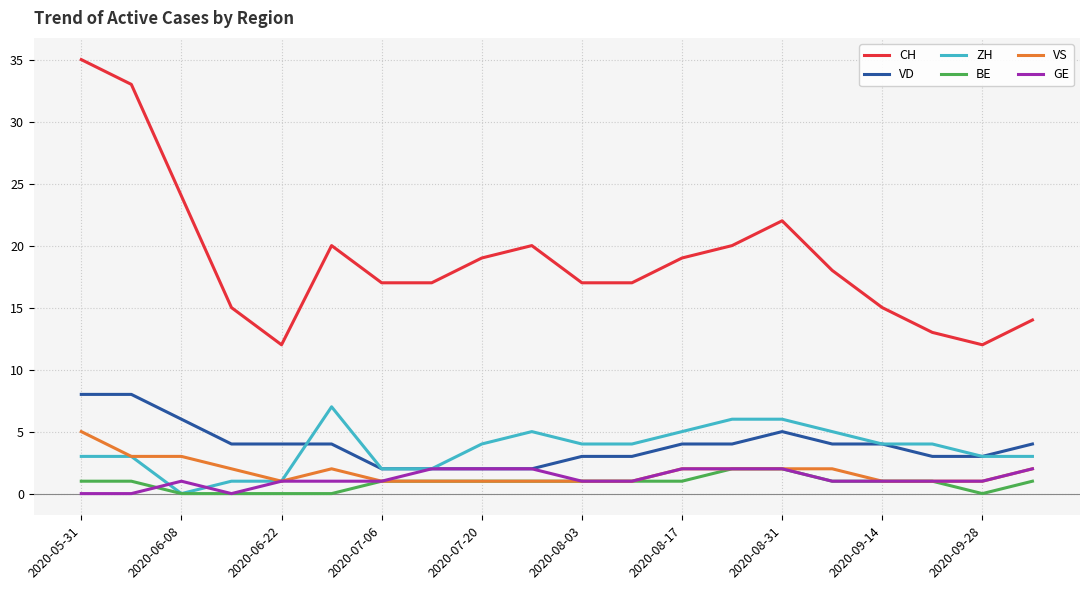

True or false: BE and VD cross at least once.

False